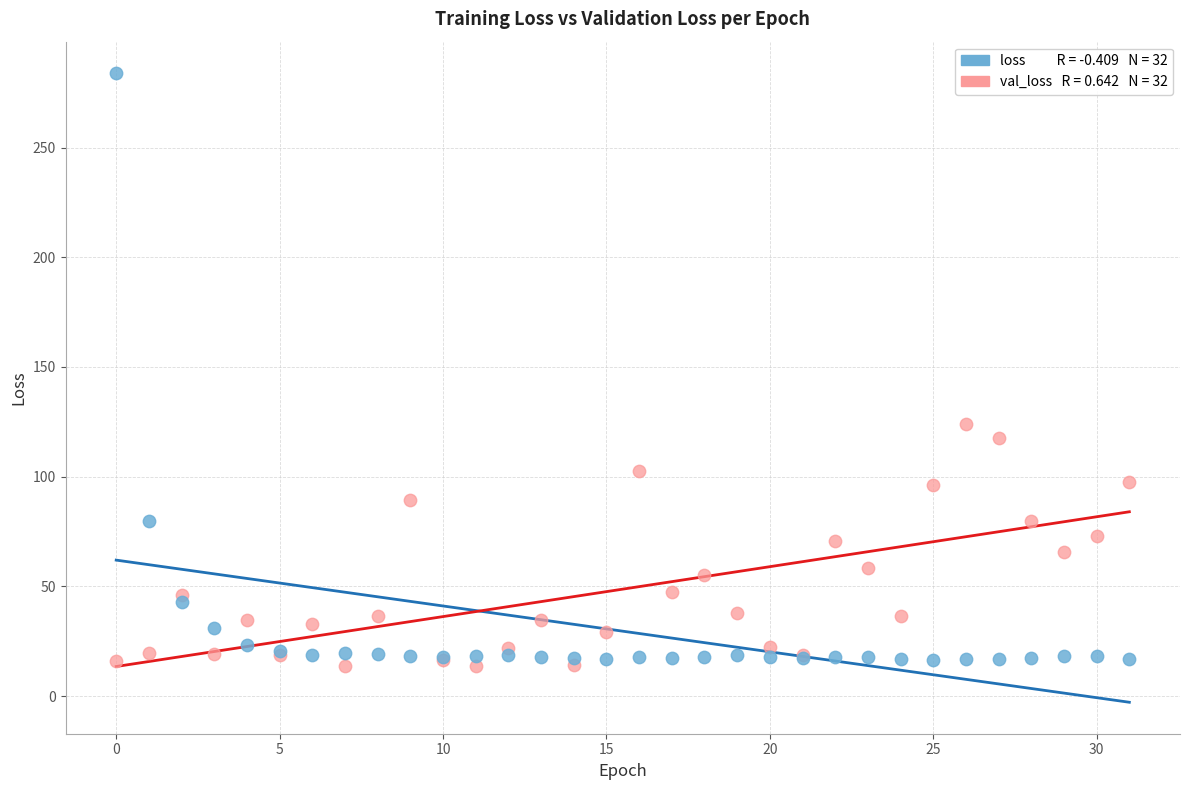

Across all series, what Y value is closest to 148?

123.8